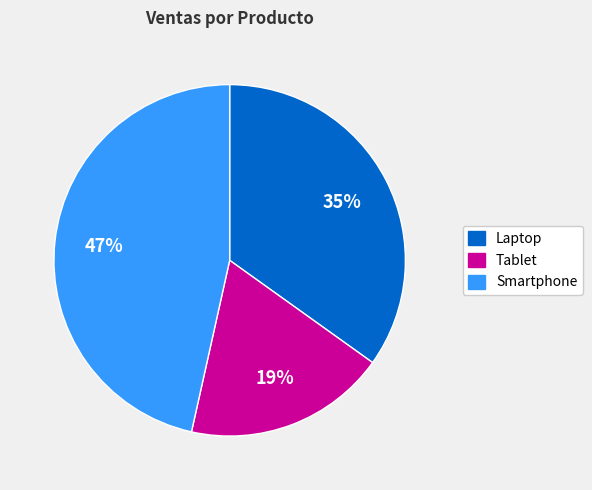

Do Smartphone and Laptop together represent more than half of the pie?

Yes